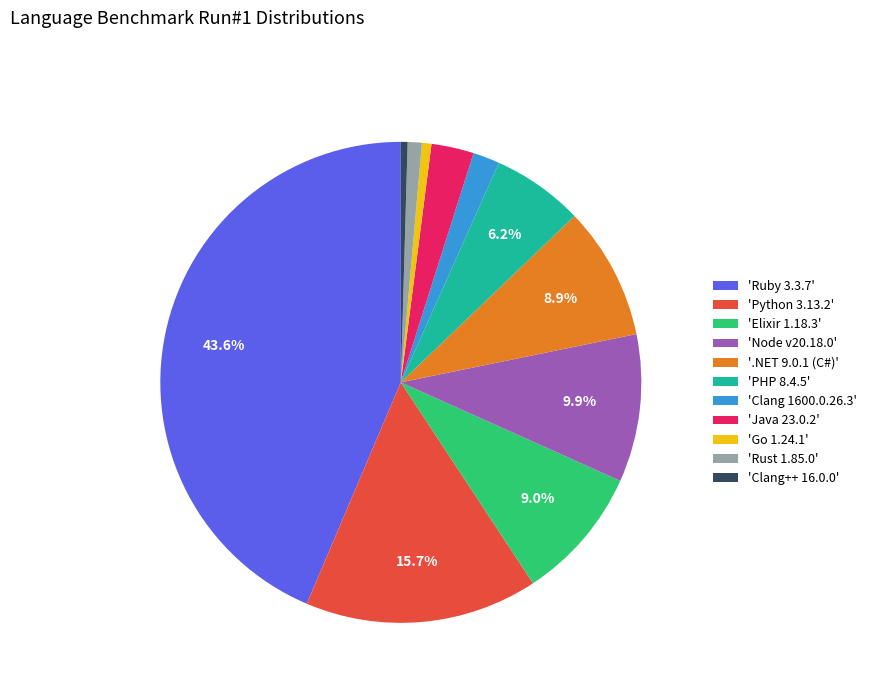

Does 'Go 1.24.1' account for over 50% of the chart?

No